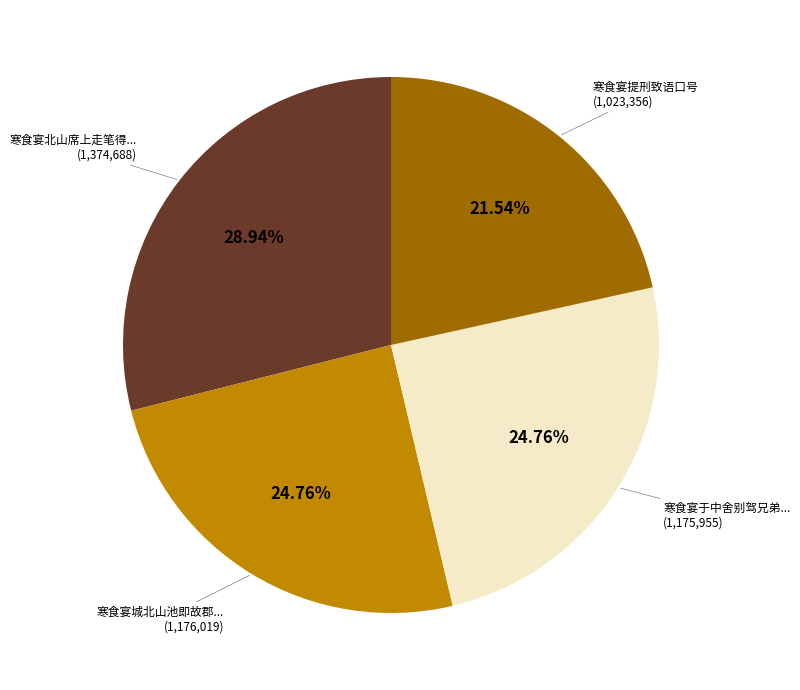

Is there a majority slice in this chart?

No